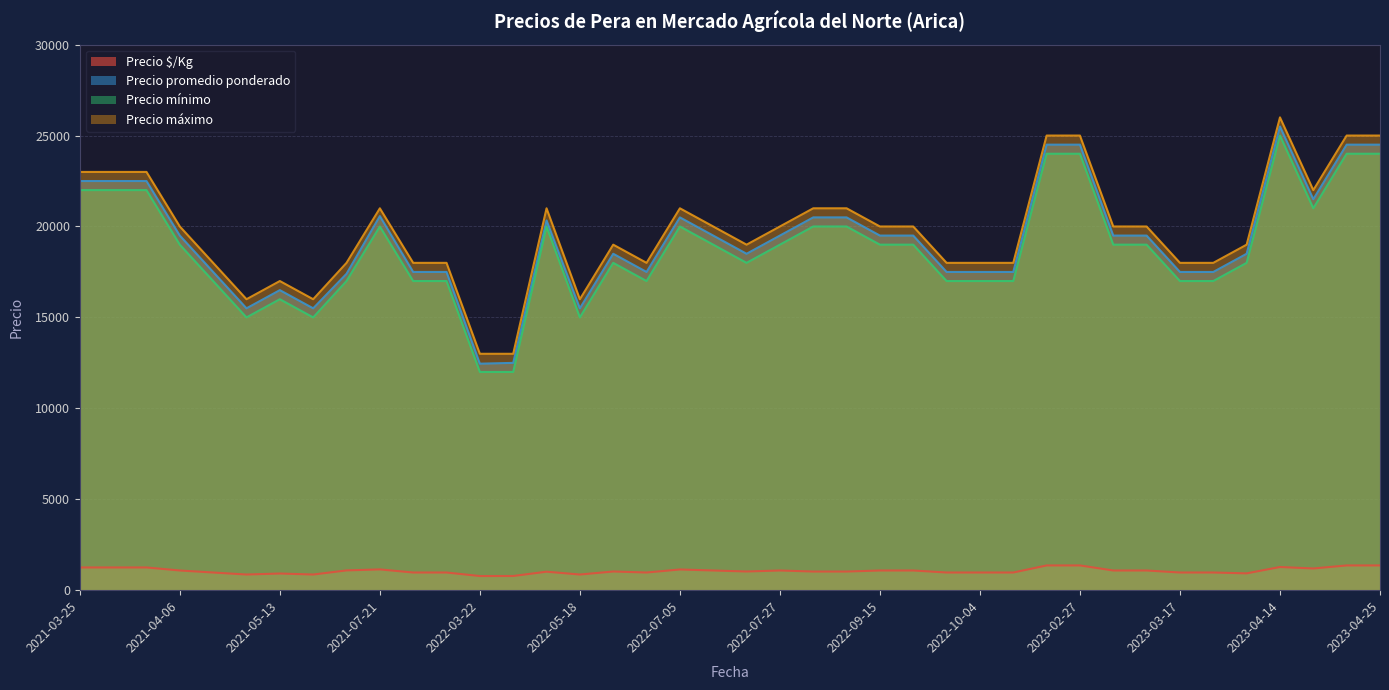

What is the smallest value displayed?

778